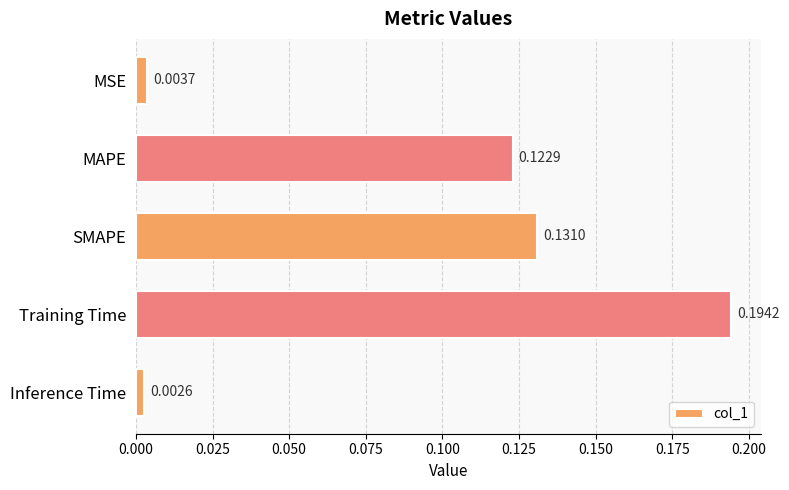

List the labels in order of value, smallest first.

Inference Time, MSE, MAPE, SMAPE, Training Time